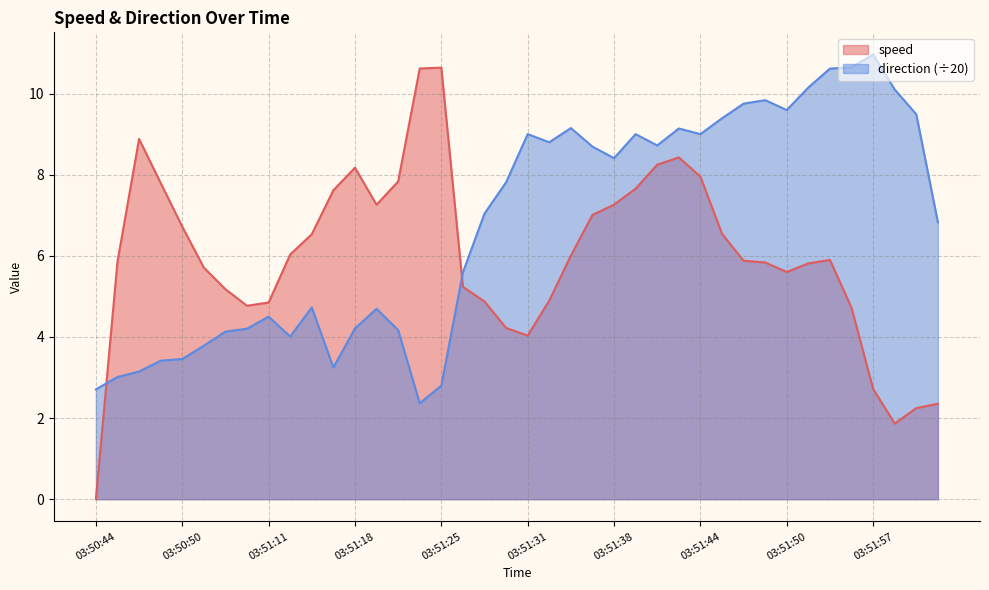

How many times do speed and direction cross each other?

2